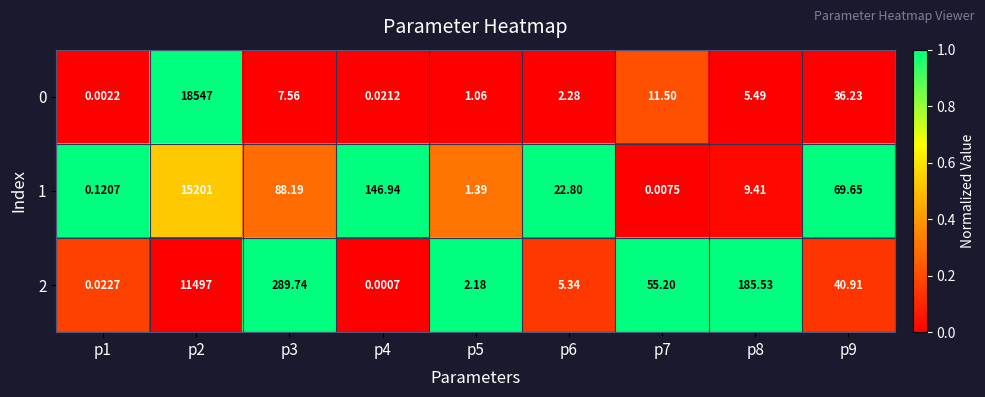

Is the value of 2 at p7 greater than the value of 1 at p3?

No